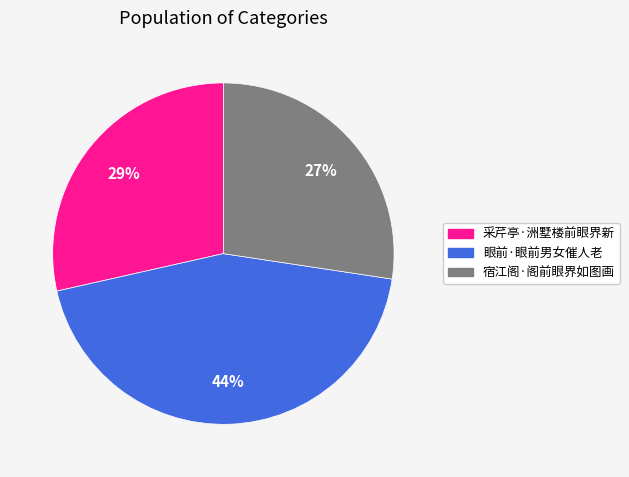

Which category has the biggest portion of the pie?

眼前·眼前男女催人老